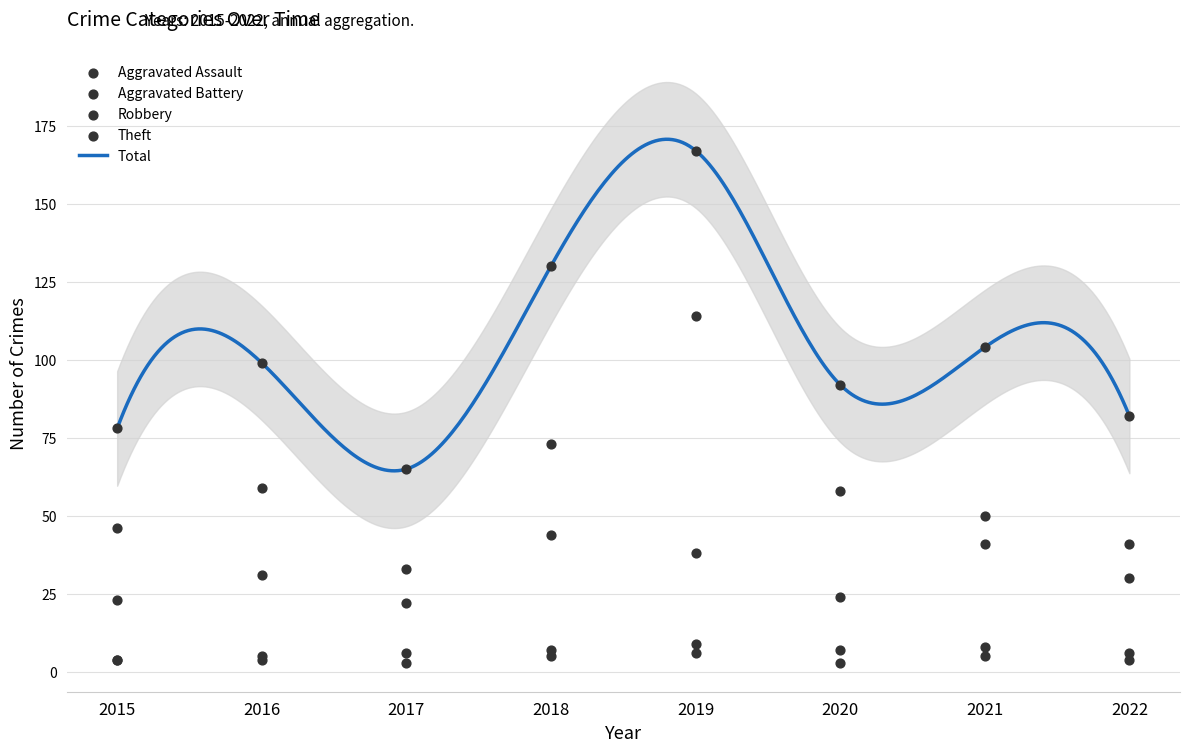

Is the value of Theft at 2017 greater than the value of Robbery at 2019?

No